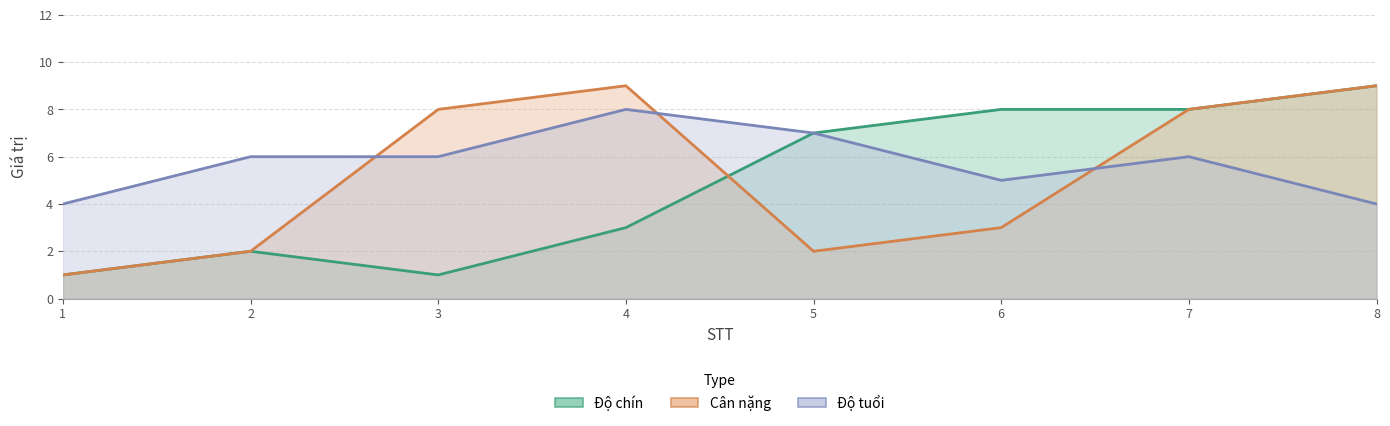

What is the difference between the highest and lowest values at 4?

6